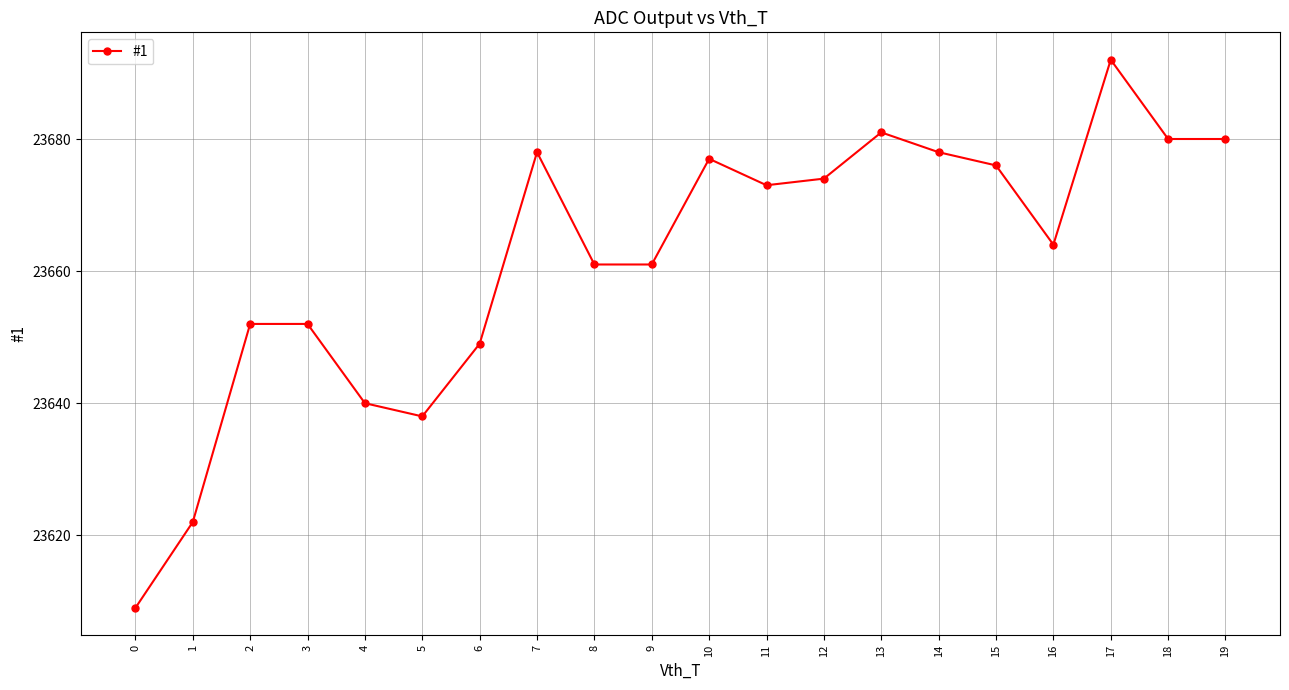

Between 8 and 10, which is larger?

10